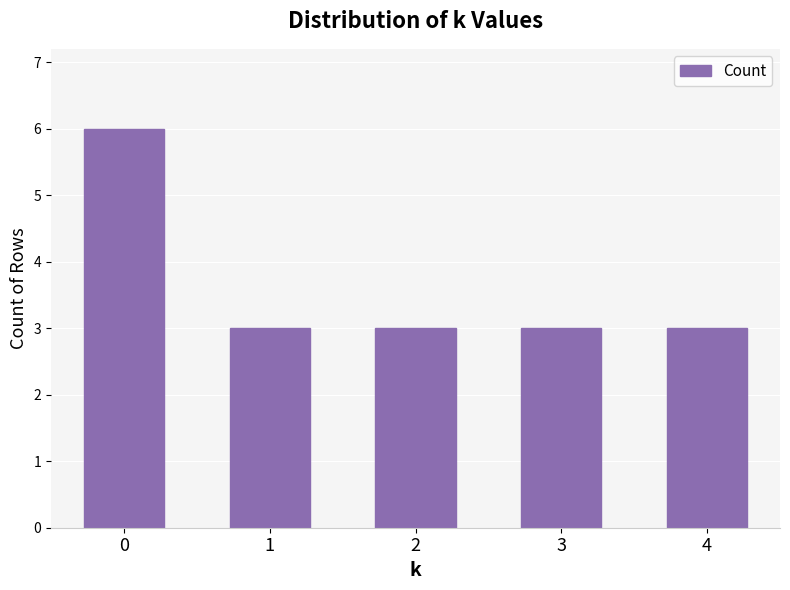

What is the difference between the maximum and minimum values?

3